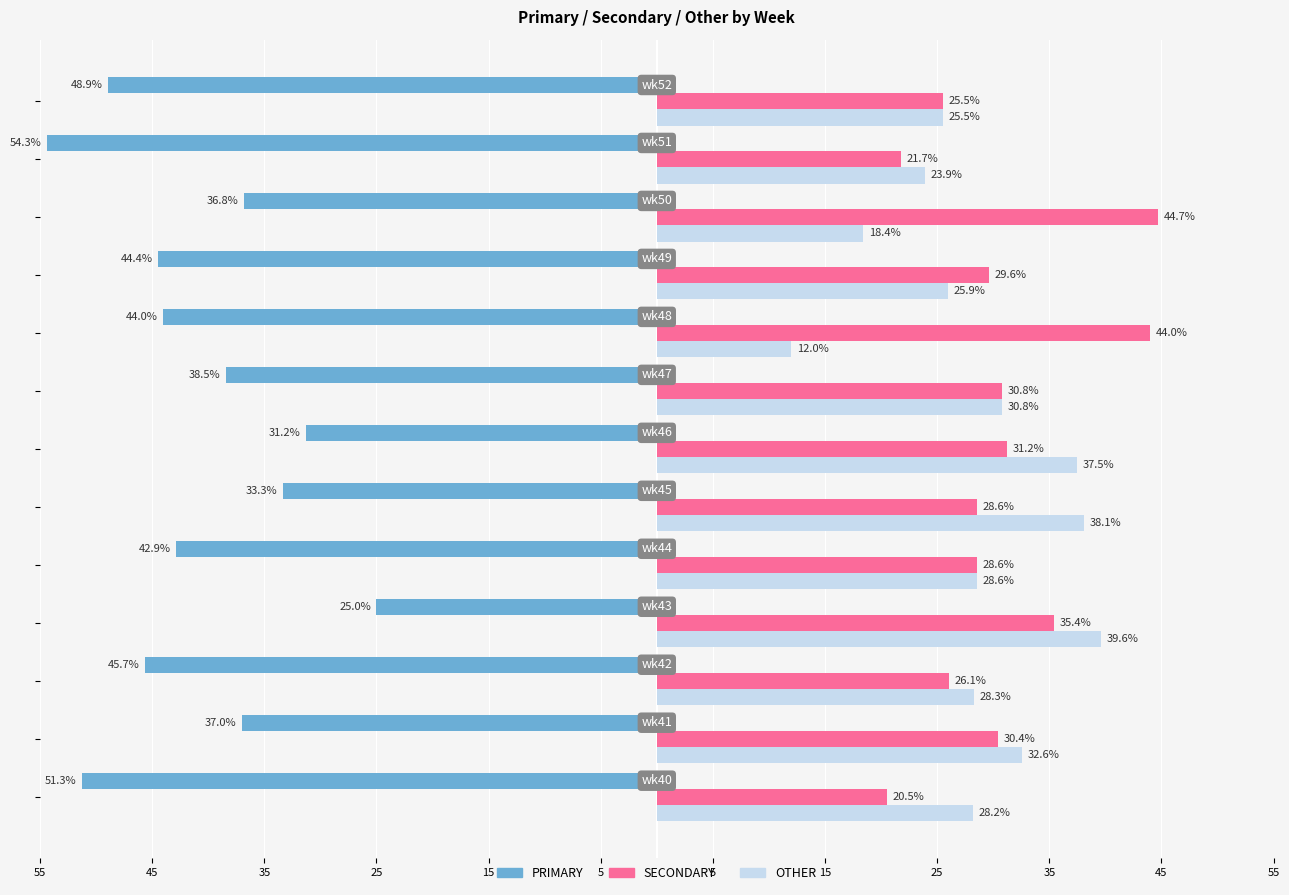

What are all the series names shown in the legend?

PRIMARY, SECONDARY, OTHER